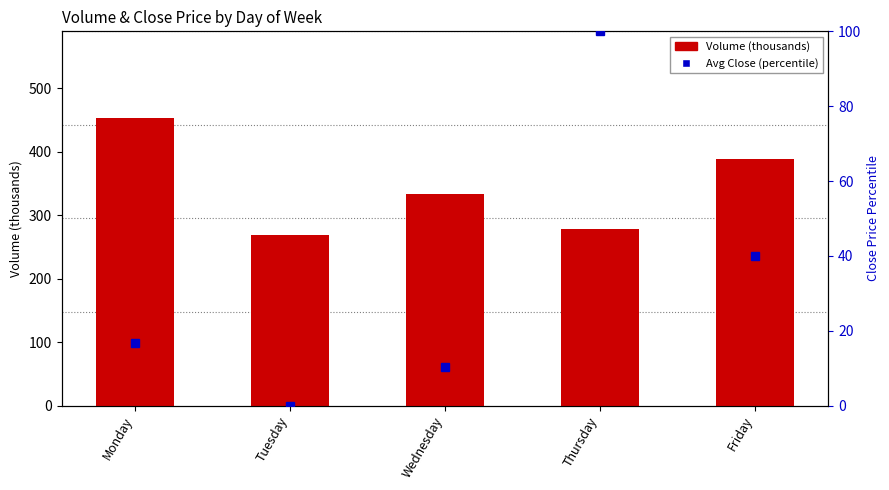

The Volume (thousands) series shows 128.4 at Wednesday. True or false?

False